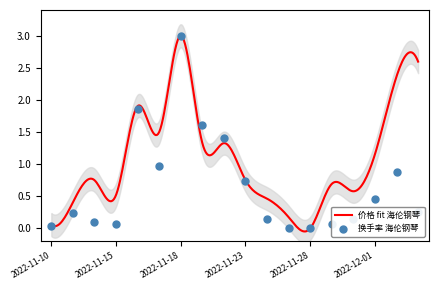

Between 2022-11-11 and 2022-11-30, which is larger?

2022-11-11